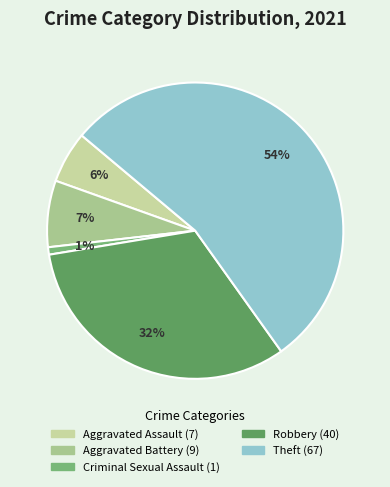

Does Theft represent more than half of the total?

Yes